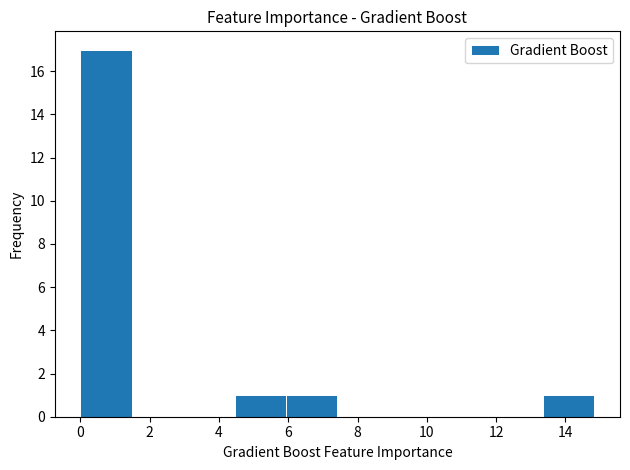

Reading left to right, list every bar in this chart as the range it spans on the x-axis followed by its height. Neither the bar edges nor the heights are printed on the chart, so give them approximately, as read against the axes.

0.0 to 1.4: 17
1.4 to 3.0: 0
3.0 to 4.4: 0
4.4 to 6.0: 1
6.0 to 7.4: 1
7.4 to 9.0: 0
9.0 to 10.4: 0
10.4 to 11.8: 0
11.8 to 13.4: 0
13.4 to 14.8: 1